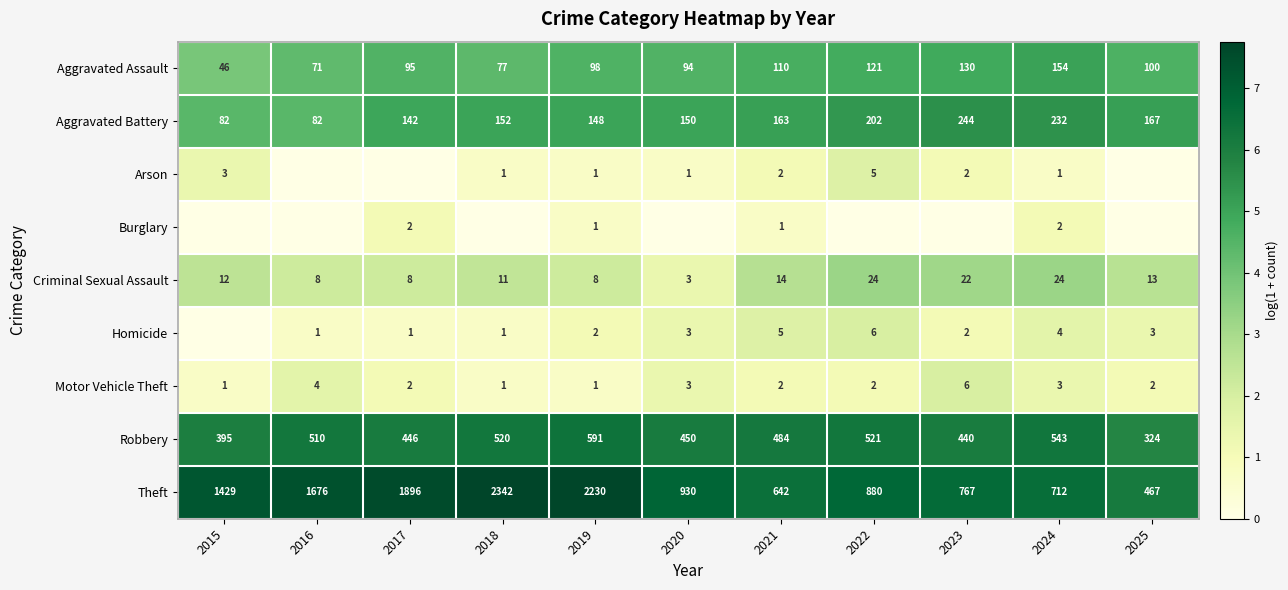

What is the maximum value for Criminal Sexual Assault?

24